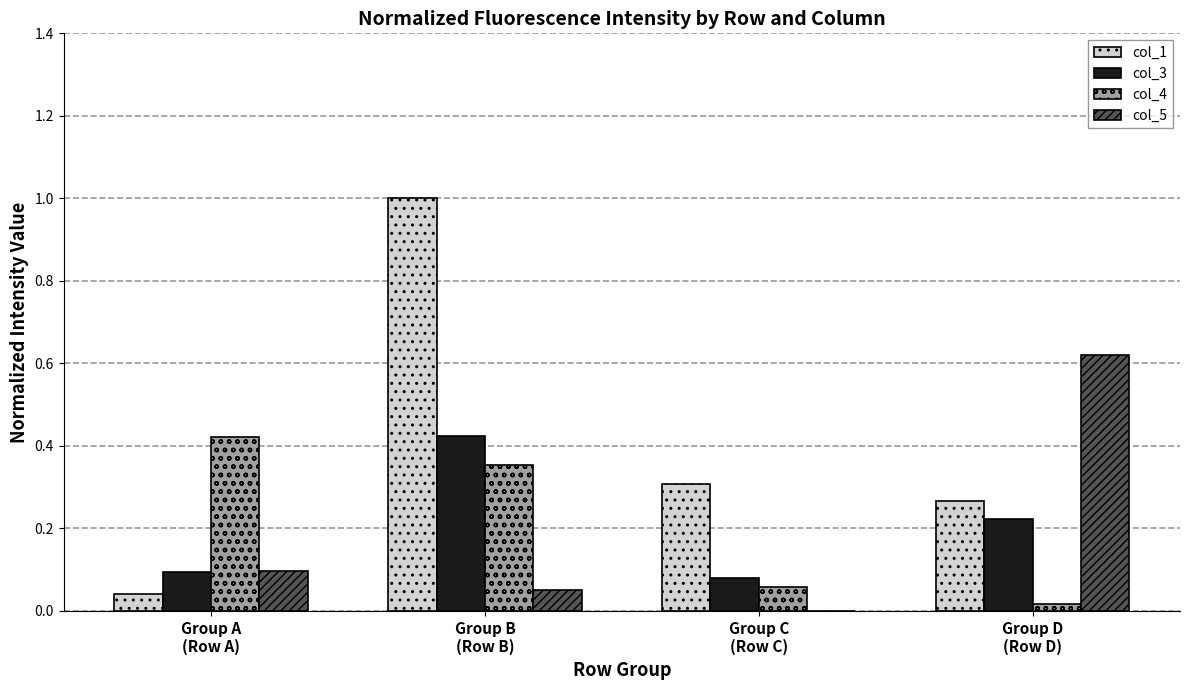

What is the sum of all col_3 values?

0.8